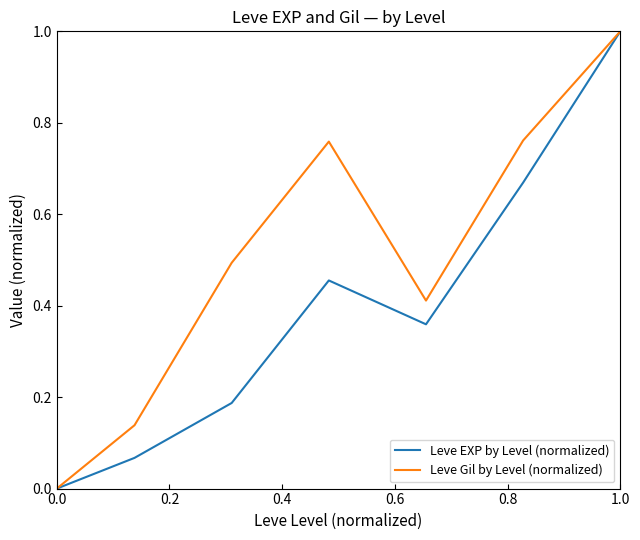

Which series has the largest total across all categories?

Leve Gil by Level (normalized)